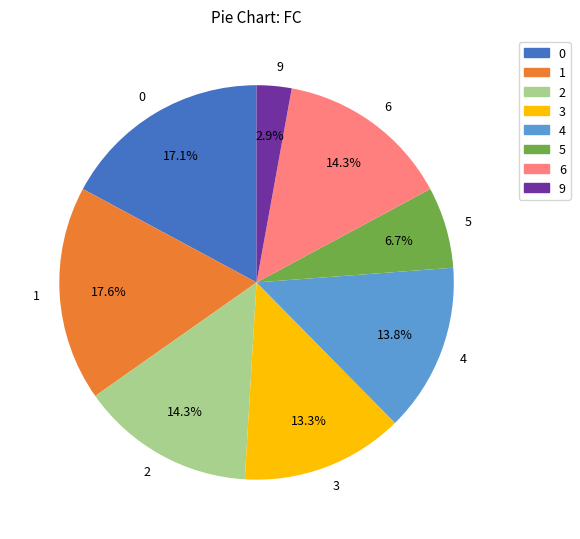

How much of the chart is everything except 9?

97.1%